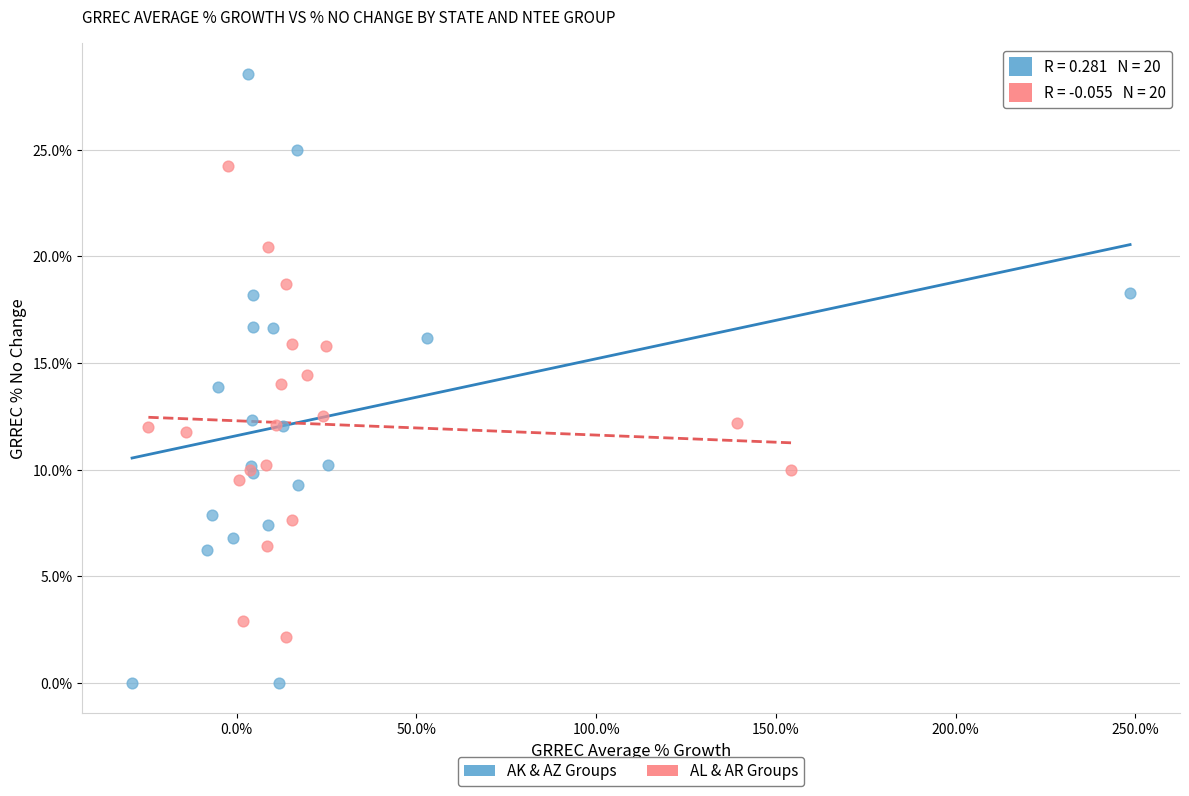

What are all the series names shown in the legend?

AK & AZ Groups, AL & AR Groups